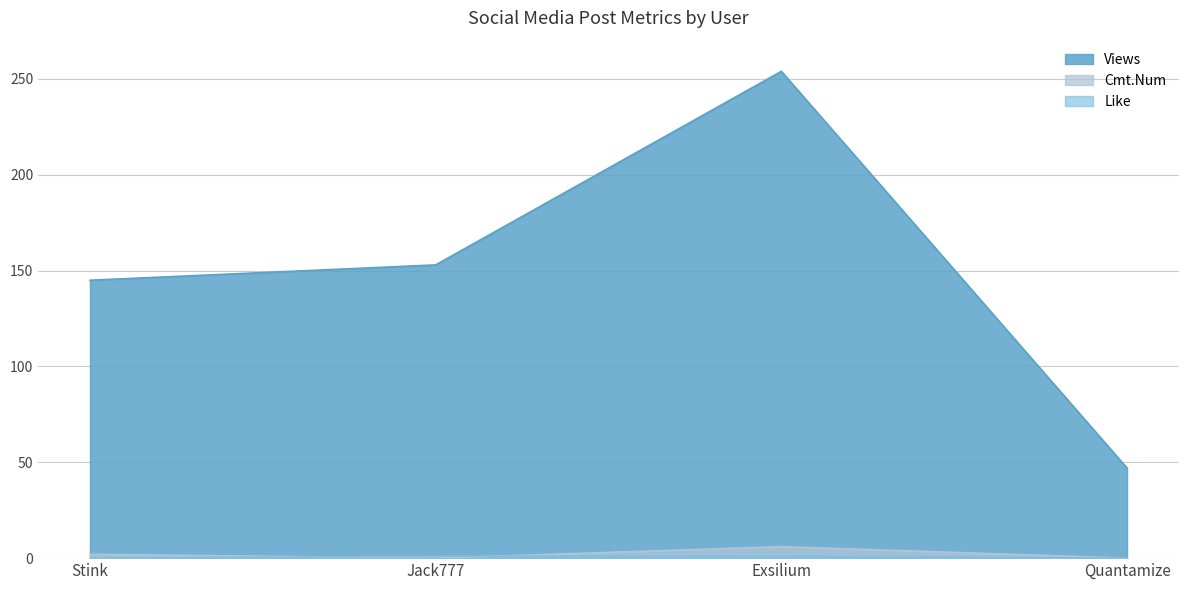

At which label does Cmt.Num reach its minimum?

Jack777